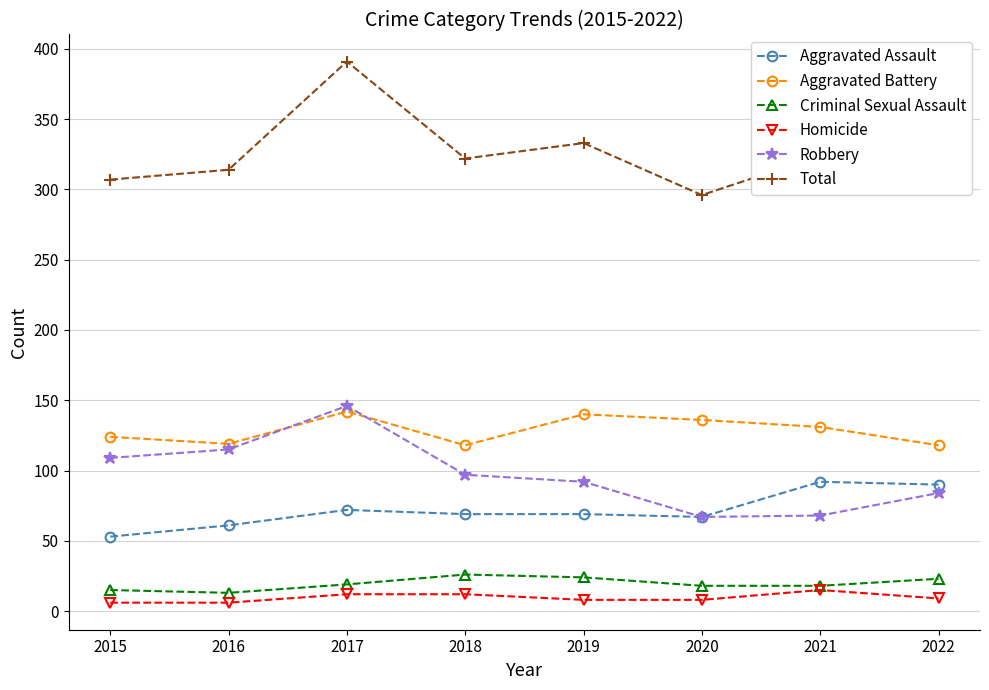

True or false: Homicide and Robbery cross at least once.

False